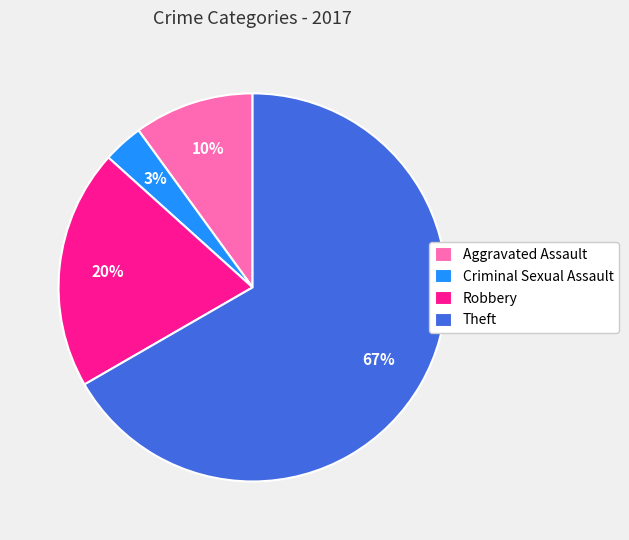

To the nearest percent, what is the average slice percentage?

25%